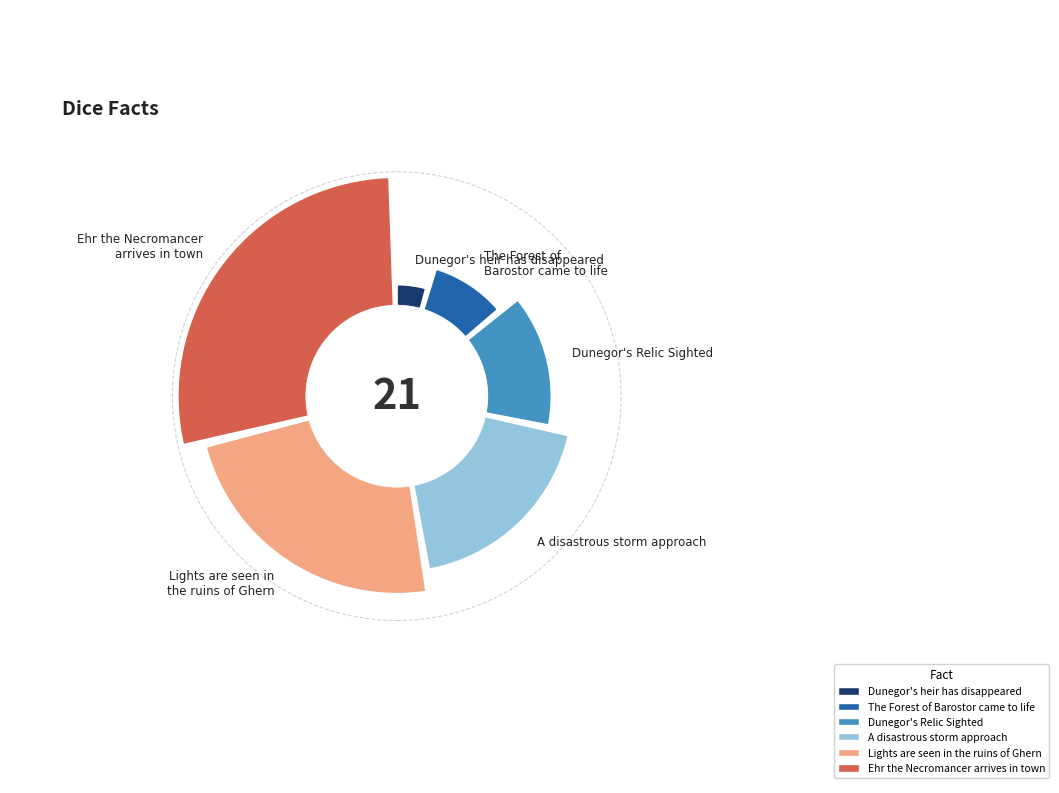

Rank the categories by value from highest to lowest.

Ehr the Necromancer arrives in town, Lights are seen in the ruins of Ghern, A disastrous storm approach, Dunegor's Relic Sighted, The Forest of Barostor came to life, Dunegor's heir has disappeared